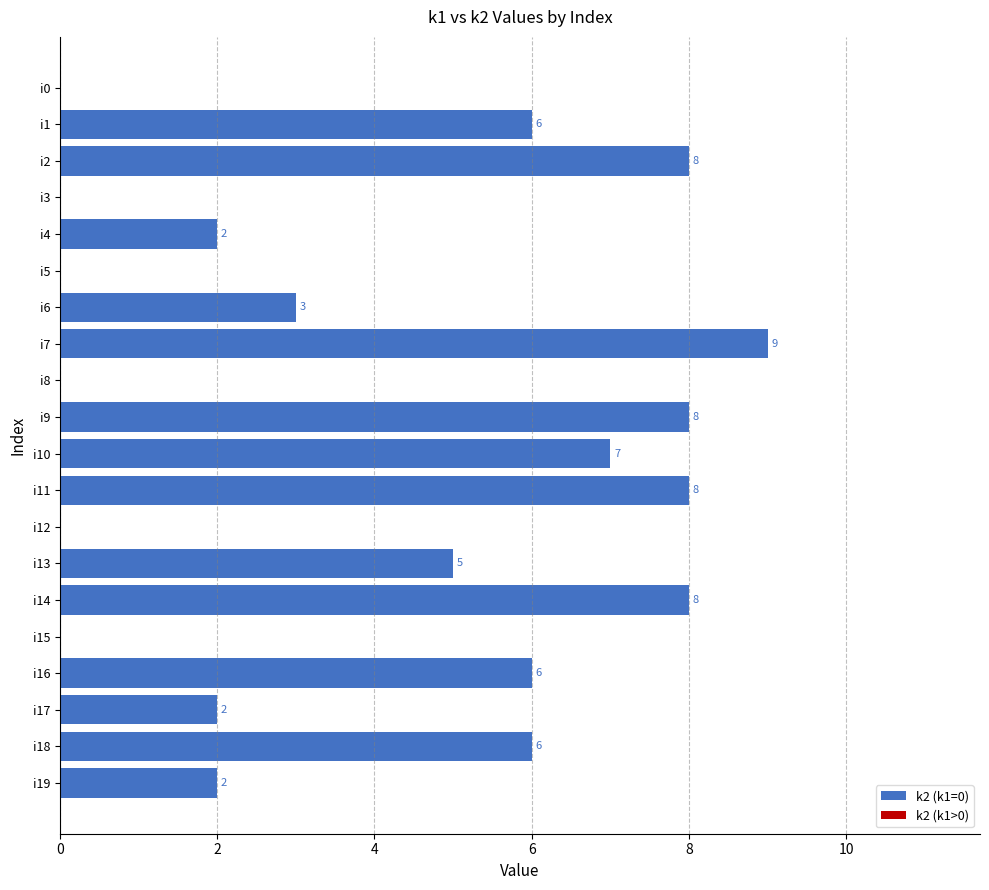

What is the change in value from i0 to i7?

+9